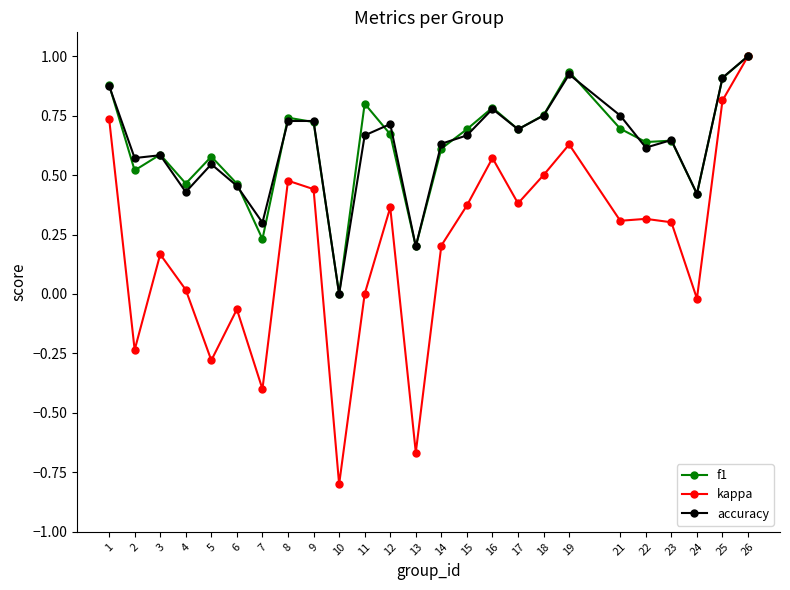

Is it true that f1 equals 0.3 at 7?

False